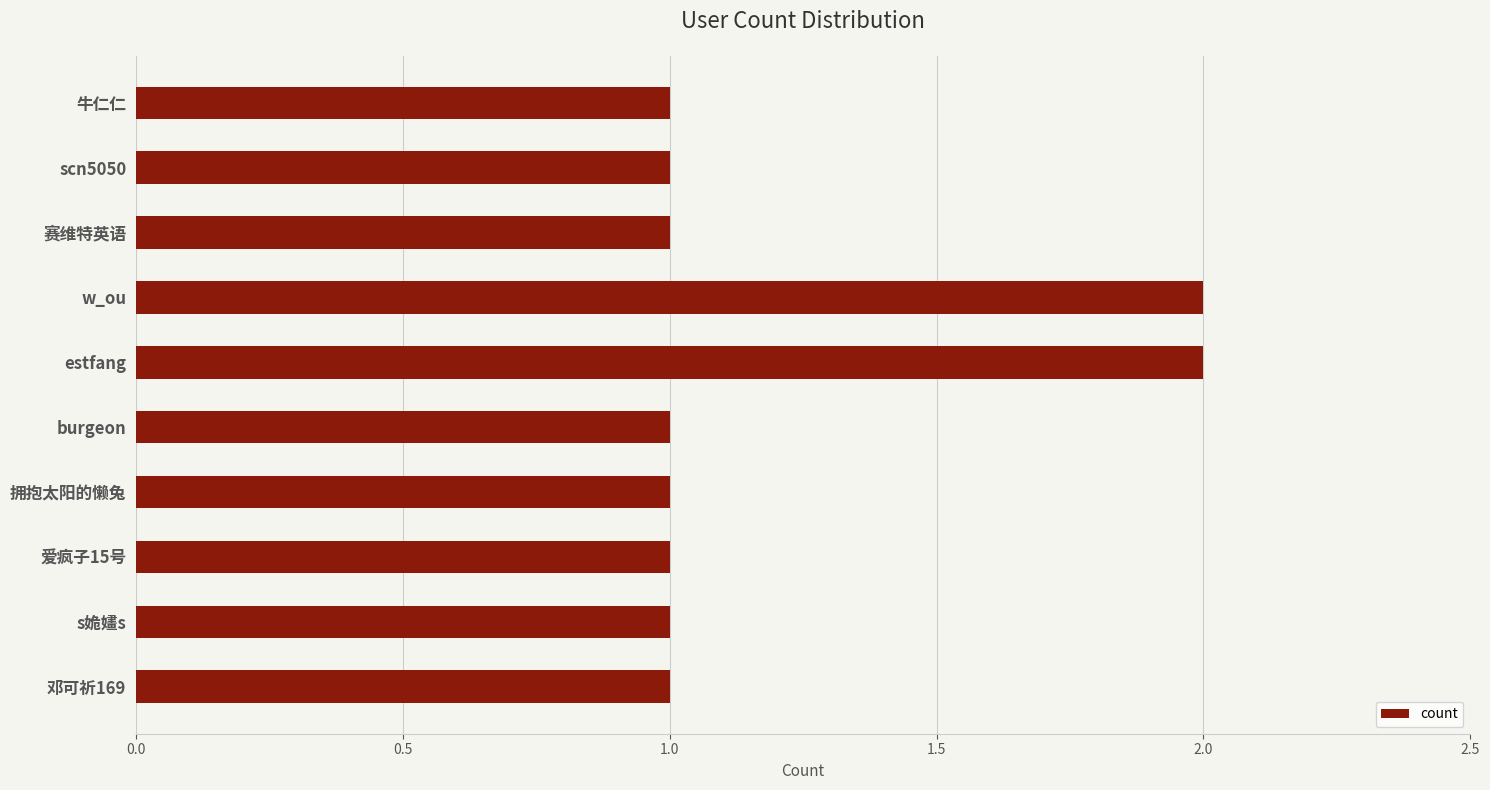

The chart shows a value of 2 at burgeon. True or false?

False